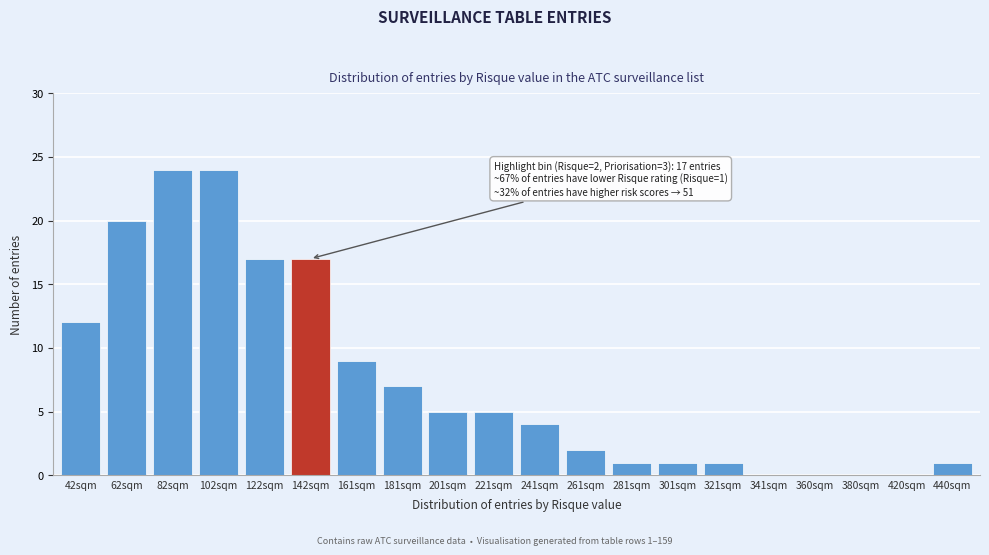

Reading left to right, extract all data points from this chart.

42sqm=12	62sqm=20	82sqm=24	102sqm=24	122sqm=17	142sqm=17	161sqm=9	181sqm=7	201sqm=5	221sqm=5	241sqm=4	261sqm=2	281sqm=1	301sqm=1	321sqm=1	341sqm=0	360sqm=0	380sqm=0	420sqm=0	440sqm=1